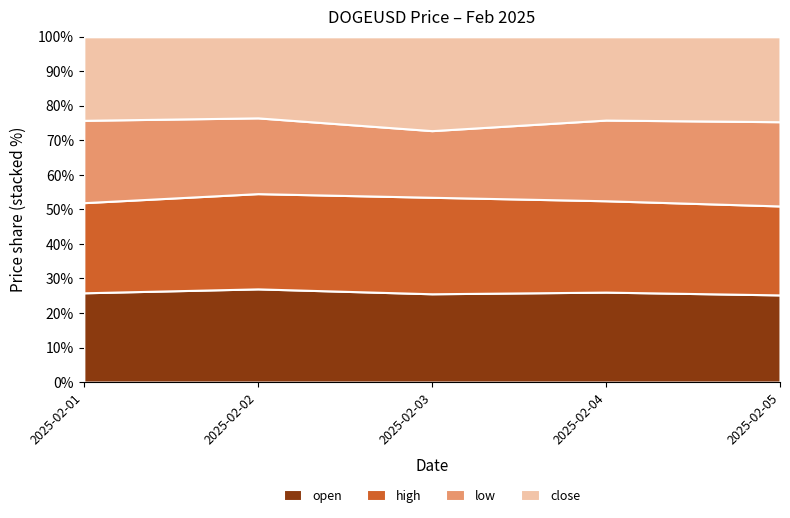

At which category is the sum across all series the highest?

2025-02-01